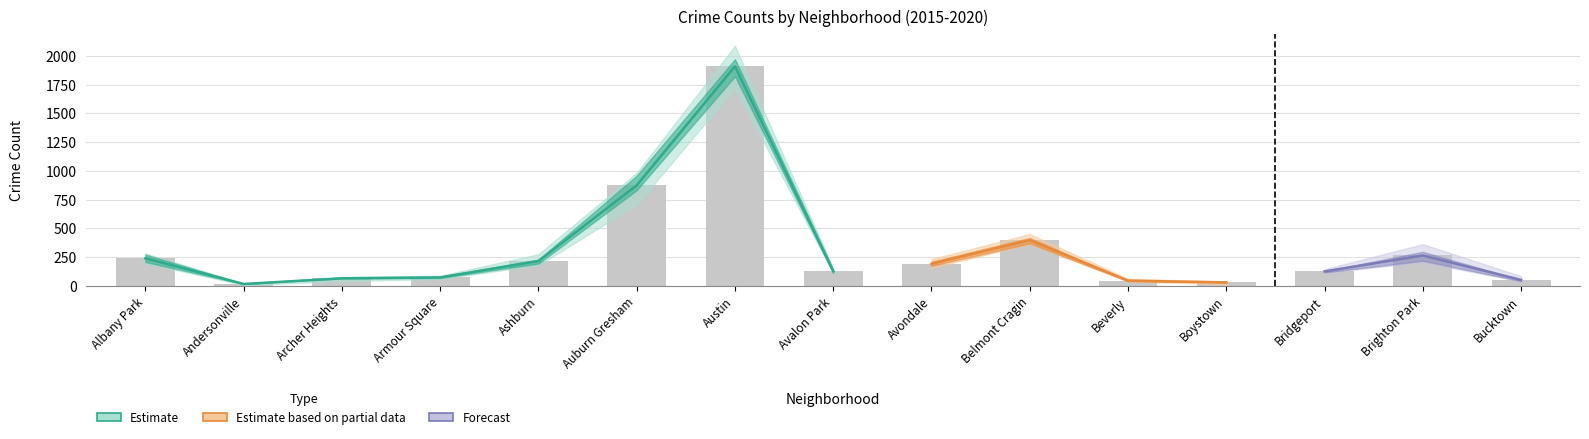

How many data points in 2018 are less than 129?

7